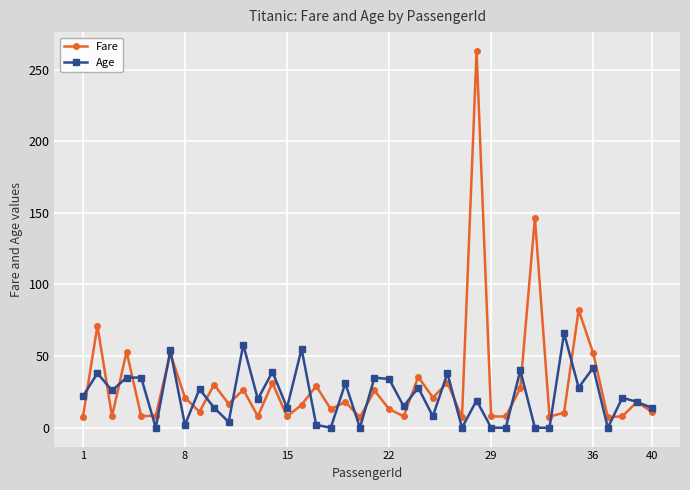

List the series in order of their peak value, lowest first.

Age, Fare